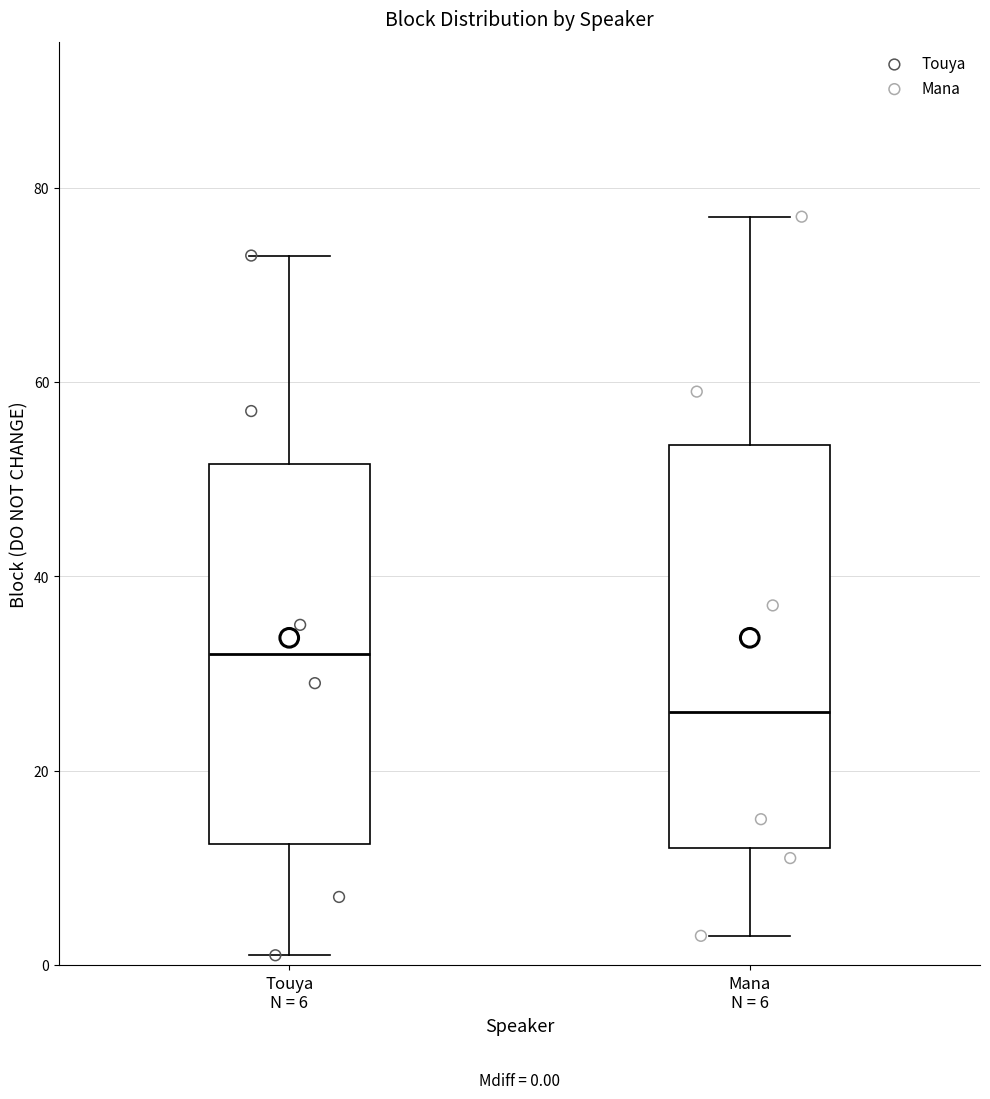

Which box has the highest median line?

Touya N = 6